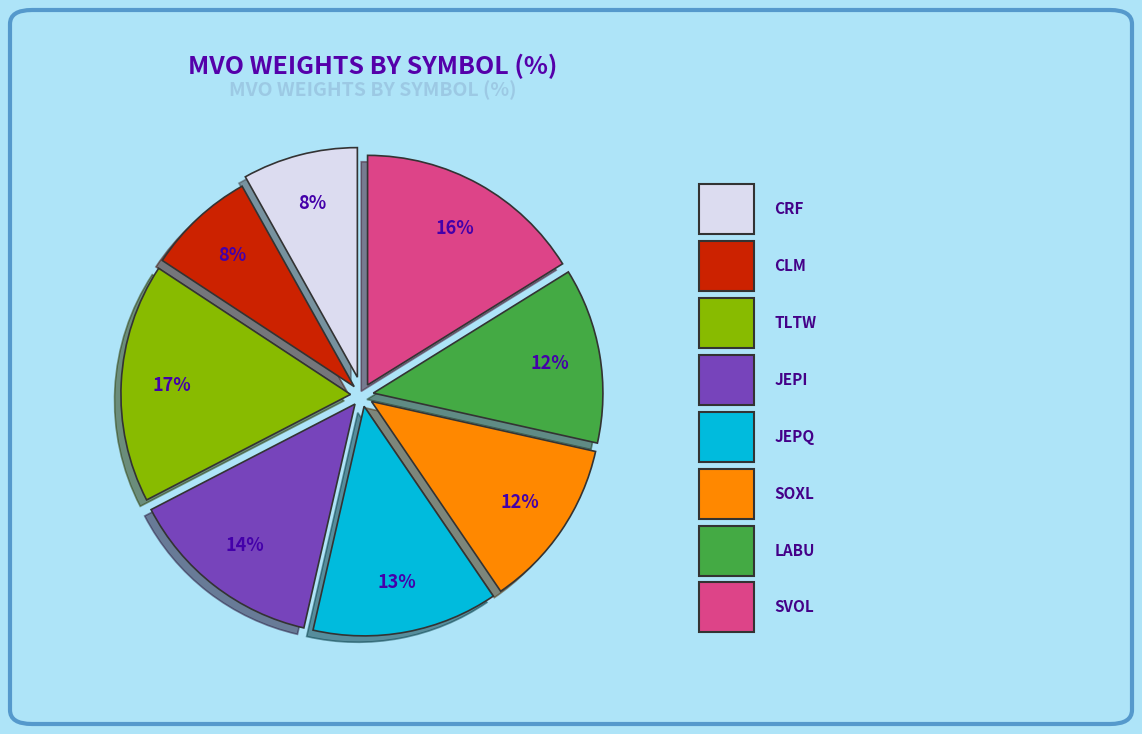

To the nearest percent, what is the difference between the largest and smallest slice percentages?

9%